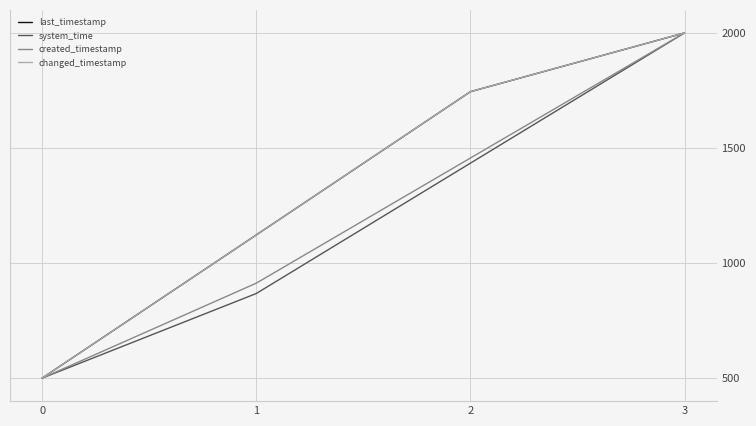

Is this an area chart (filled region under the line)?

No